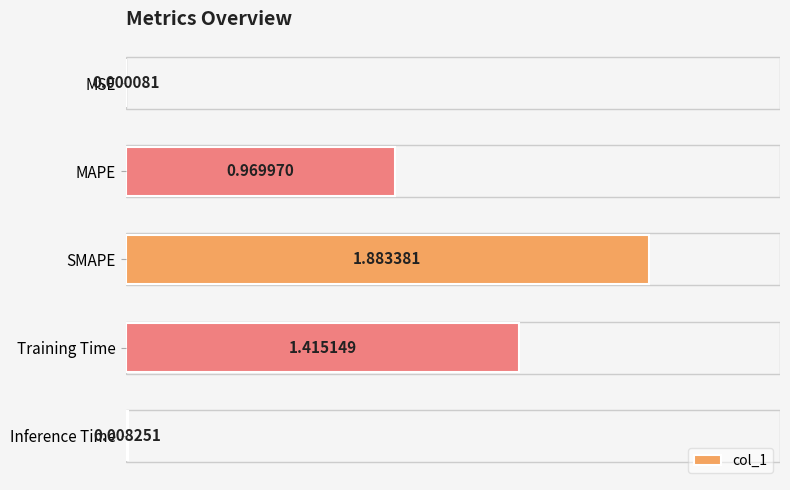

What is the change in value from MAPE to SMAPE?

+0.9